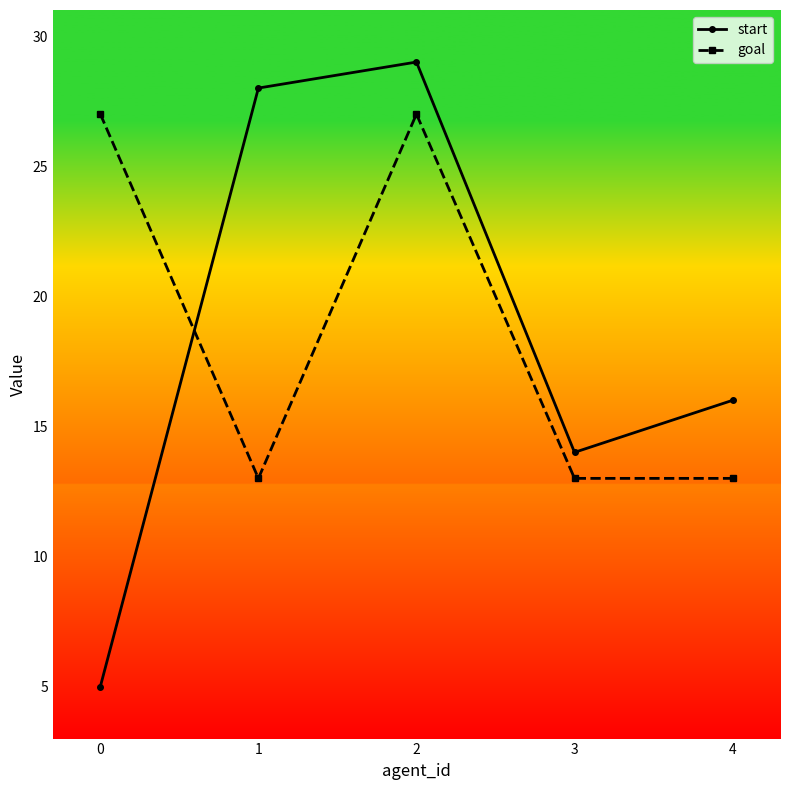

What is the highest value of the goal series?

27